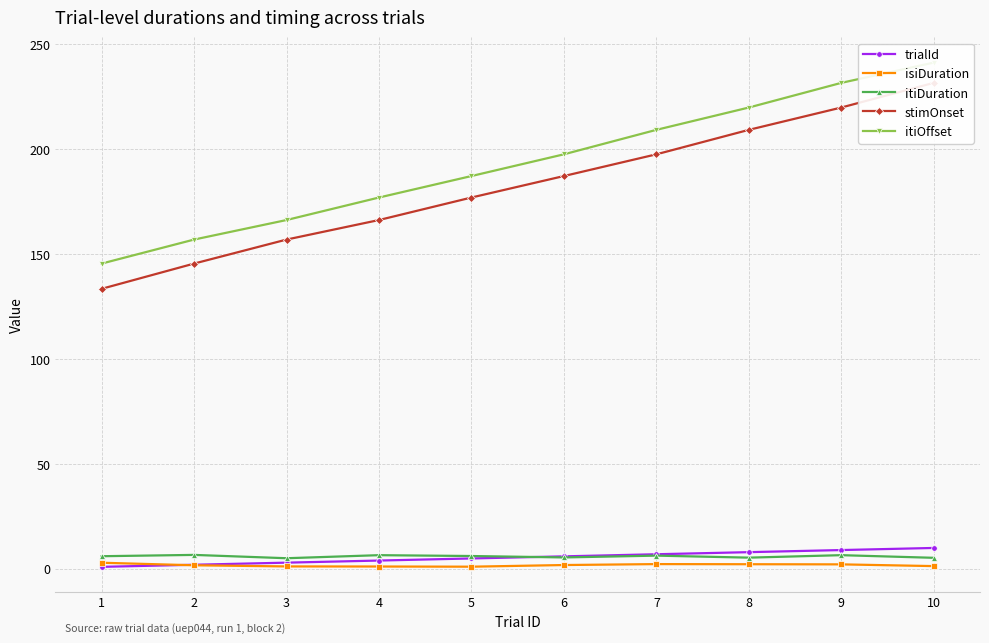

True or false: itiDuration has more than 0 interior local peaks.

True